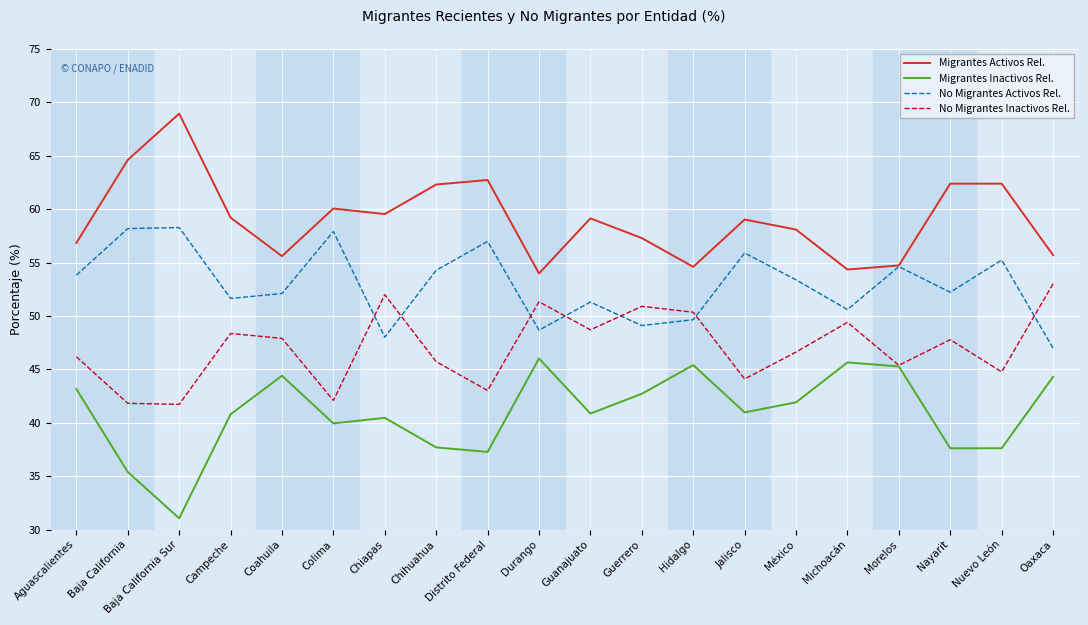

What is the sum of the Migrantes Inactivos Rel. values at Chihuahua and Chiapas?

78.2